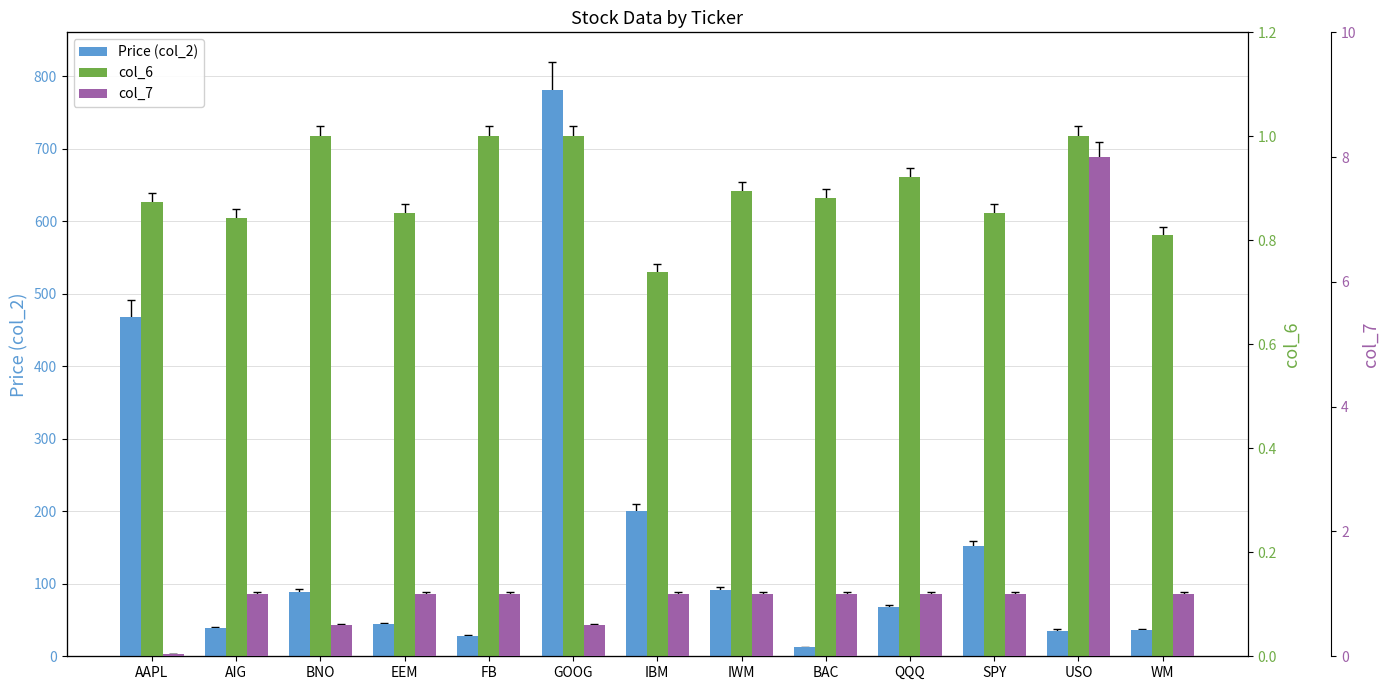

What is the difference between the highest and lowest values at IBM?

199.3